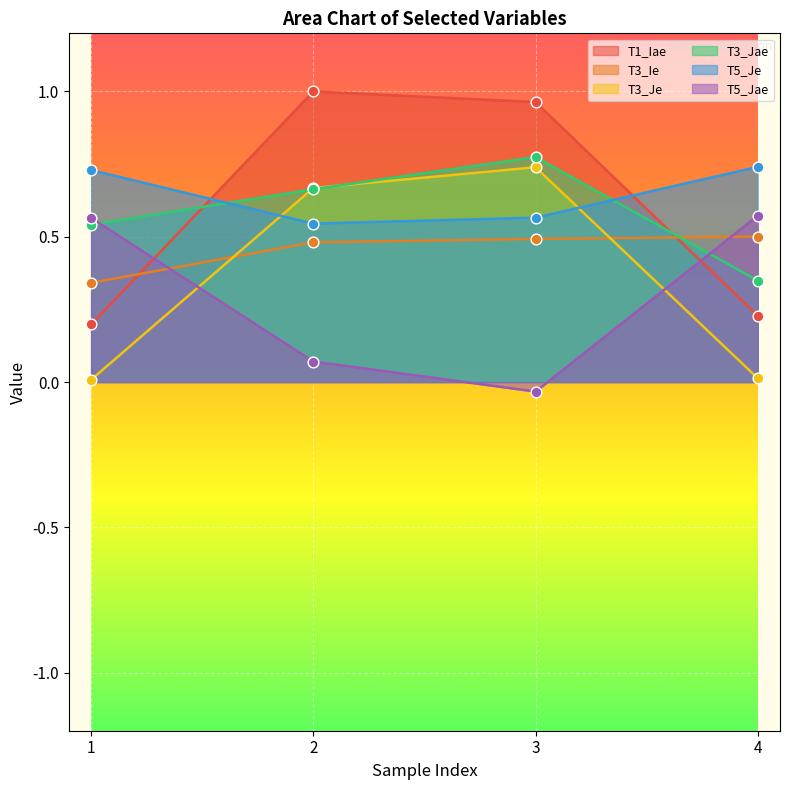

Which series has the largest Y range (max minus min)?

T1_Iae